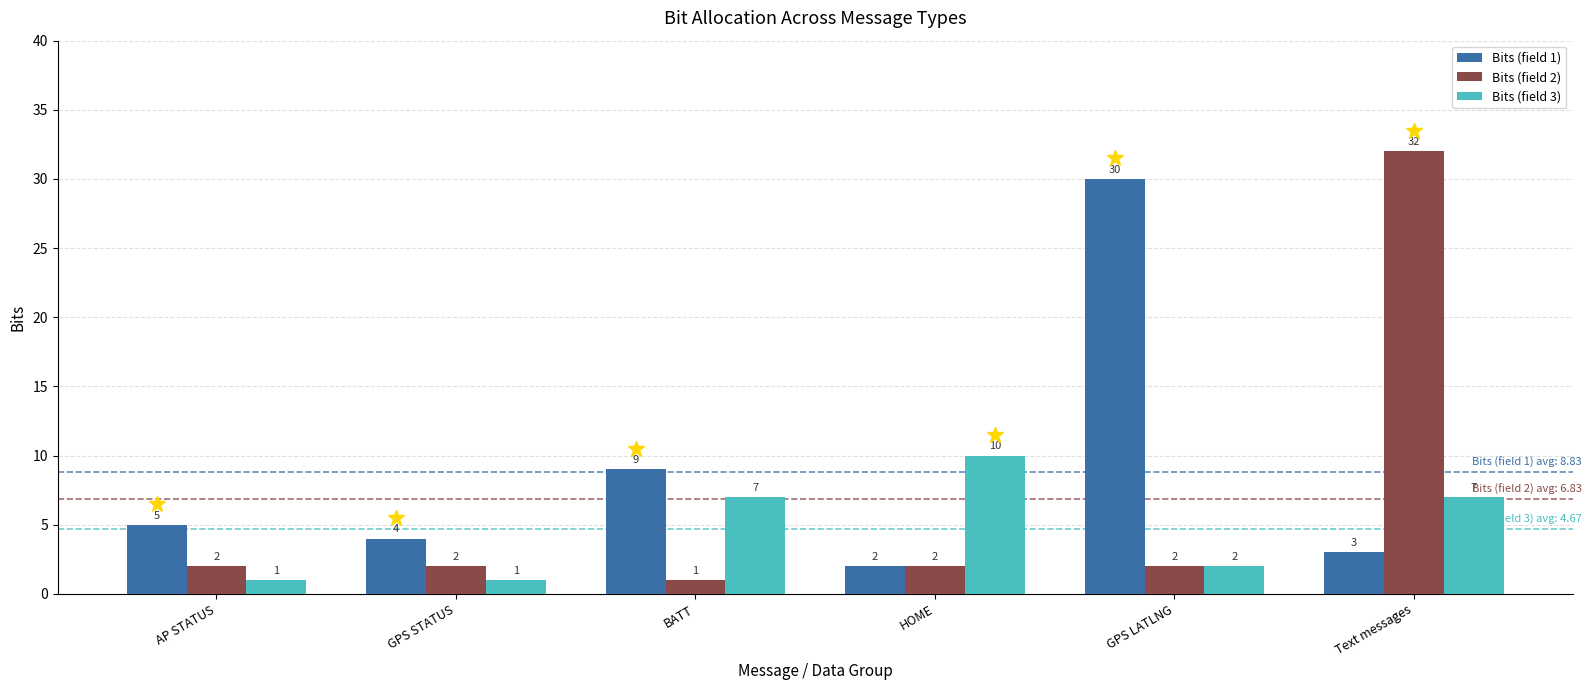

How many values in the Bits (field 3) series are below 7?

3